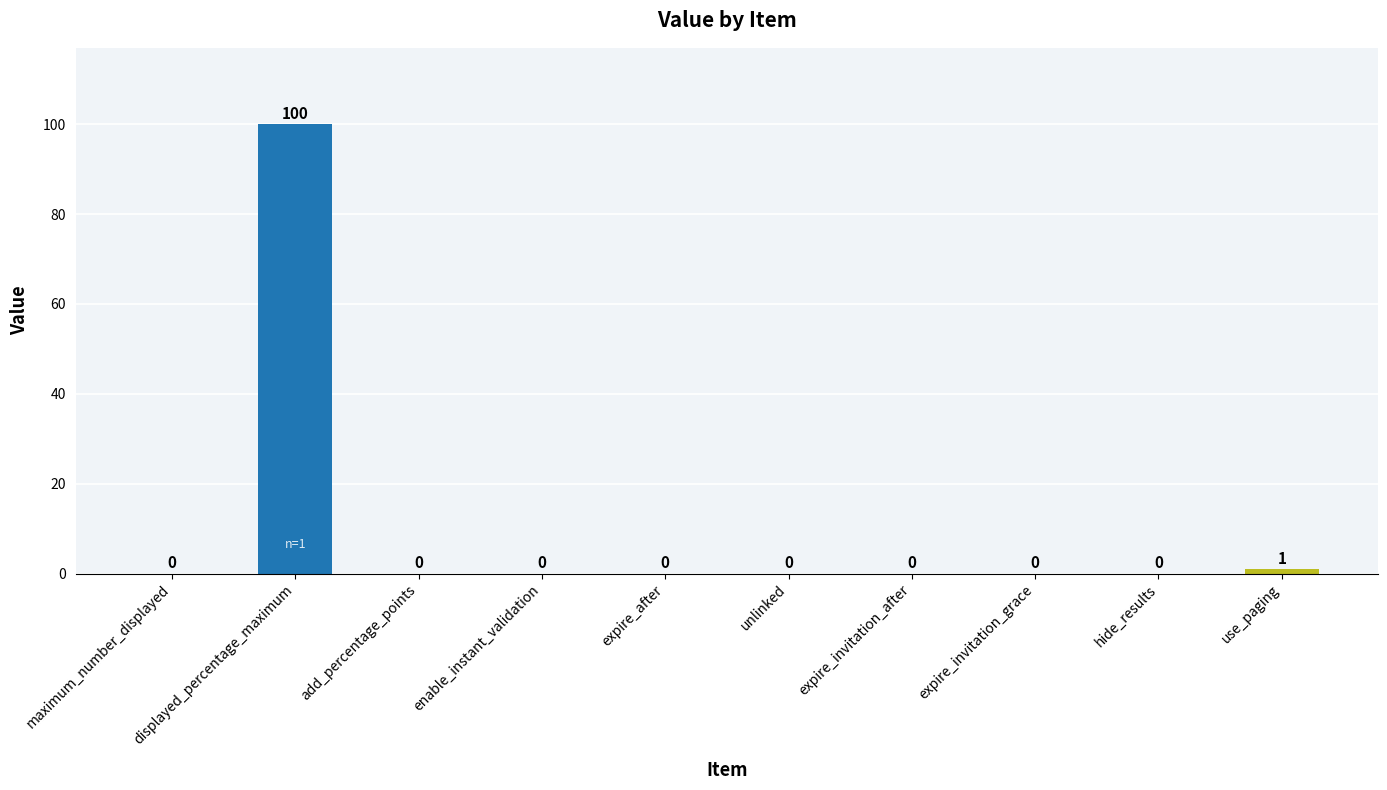

What is the change in value from add_percentage_points to use_paging?

+1